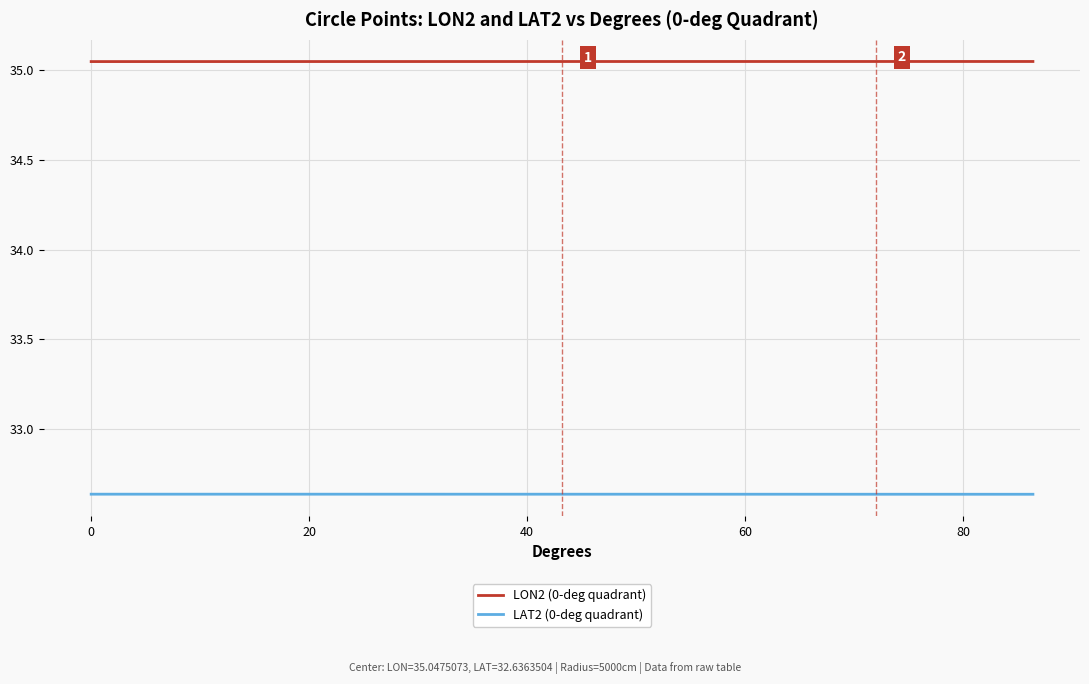

List the series in order of their overall mean, highest first.

LON2 (0-deg quadrant), LAT2 (0-deg quadrant)